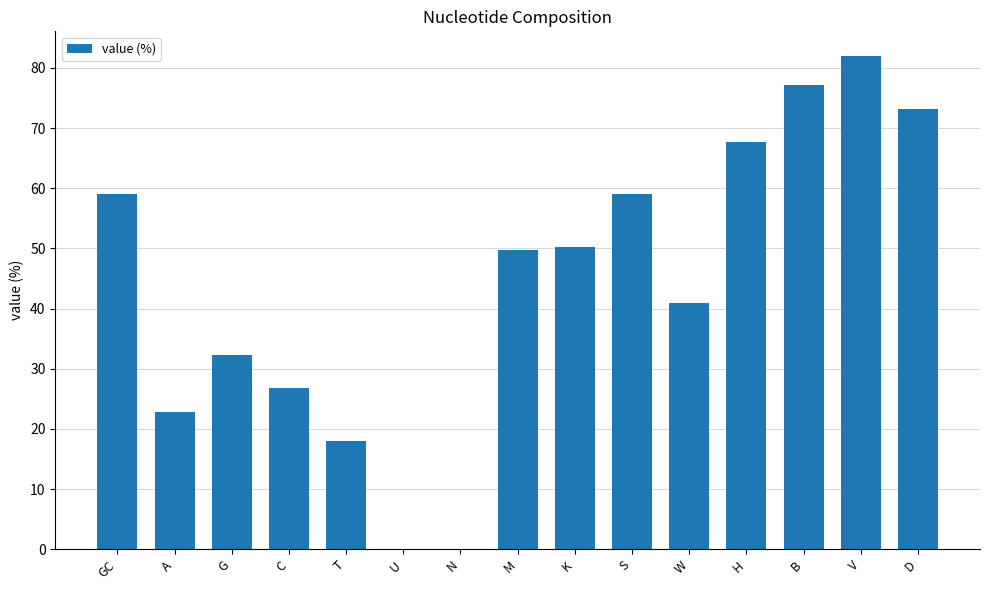

How many distinct data groups are displayed?

1